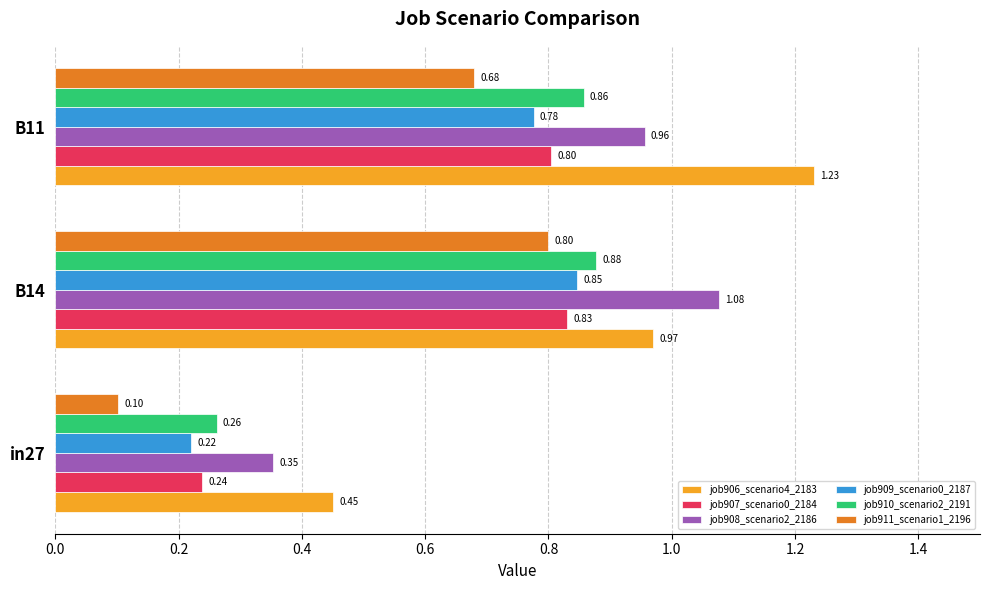

Rank the series by their maximum value, from lowest to highest.

job911_scenario1_2196, job907_scenario0_2184, job909_scenario0_2187, job910_scenario2_2191, job908_scenario2_2186, job906_scenario4_2183